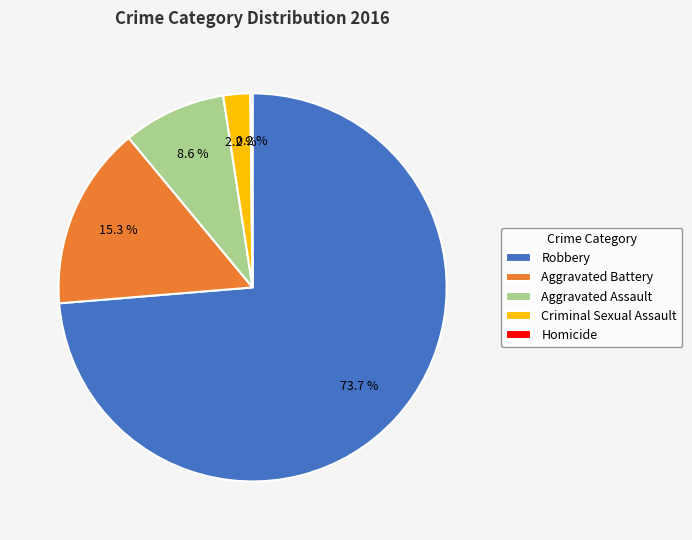

Is there a majority slice in this chart?

Yes